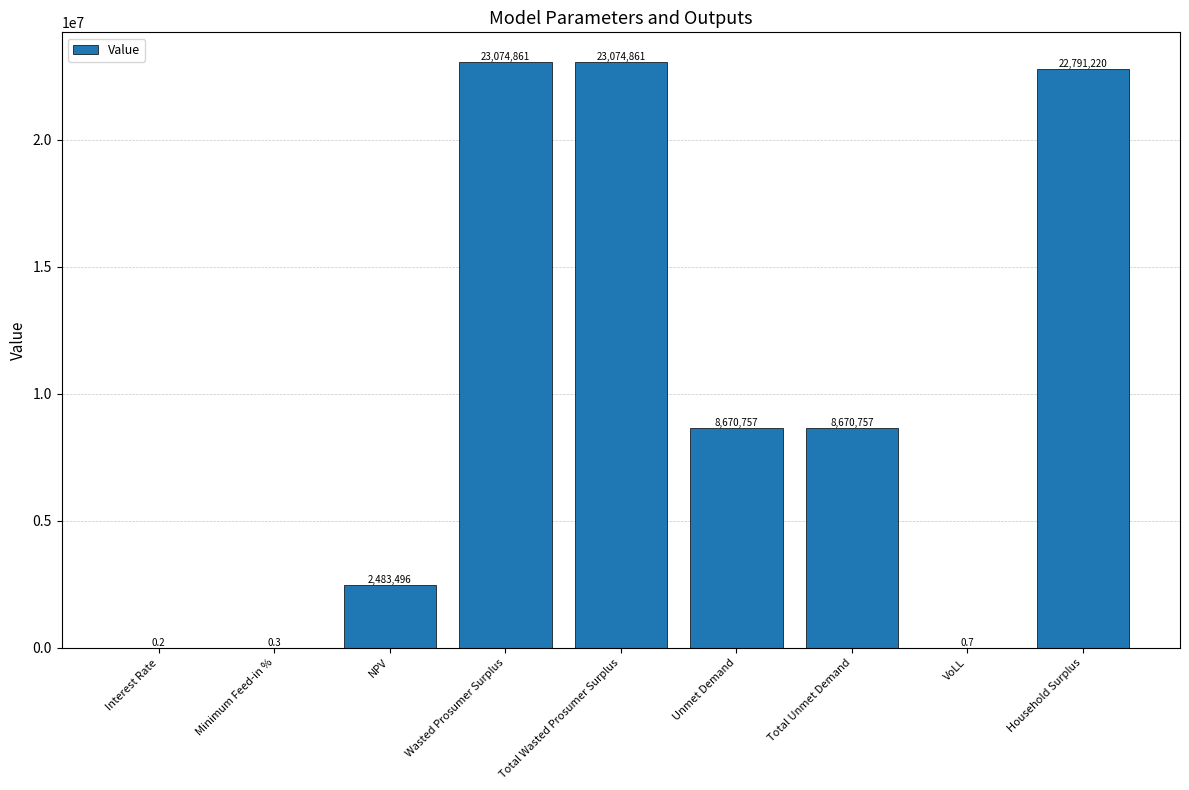

At which label does the data first exceed 8670757?

Wasted Prosumer Surplus